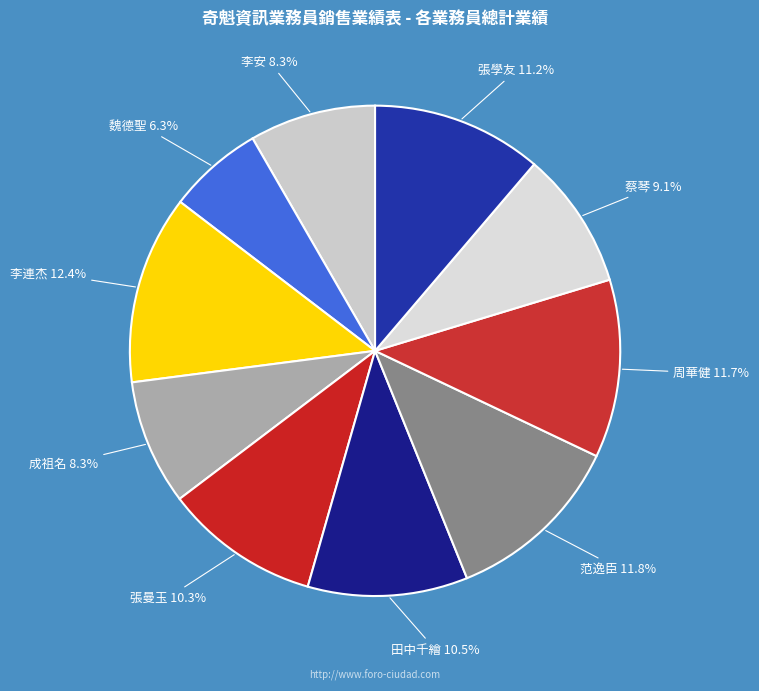

The 周華健 slice represents 20% of the pie. True or false?

False